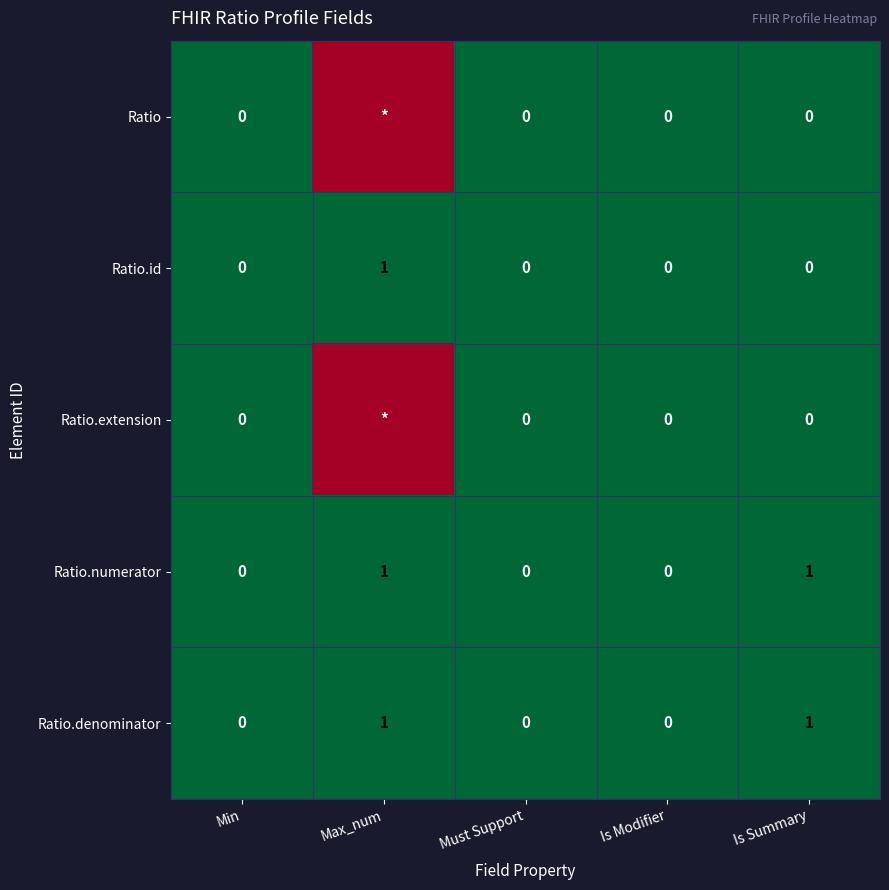

Is the value of Ratio.denominator at Must Support greater than the value of Ratio.numerator at Max_num?

No